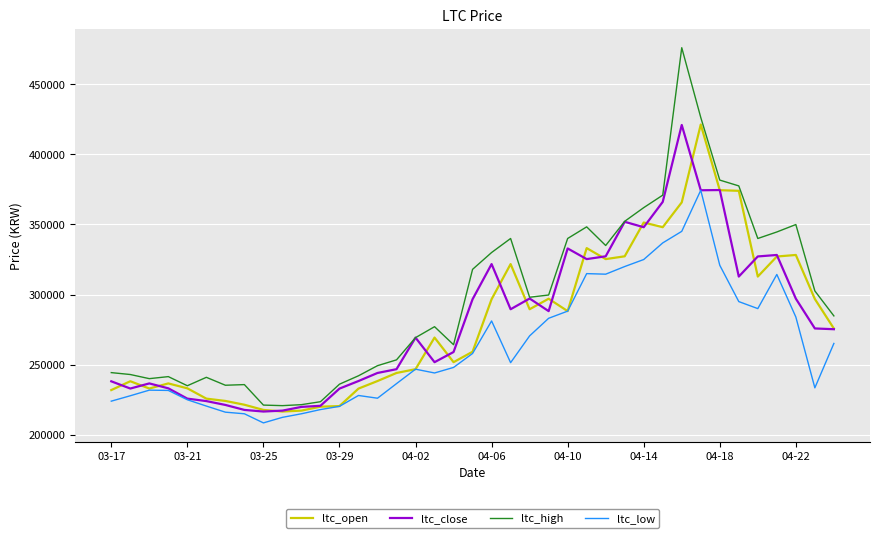

Which series has the widest spread of values?

ltc_high